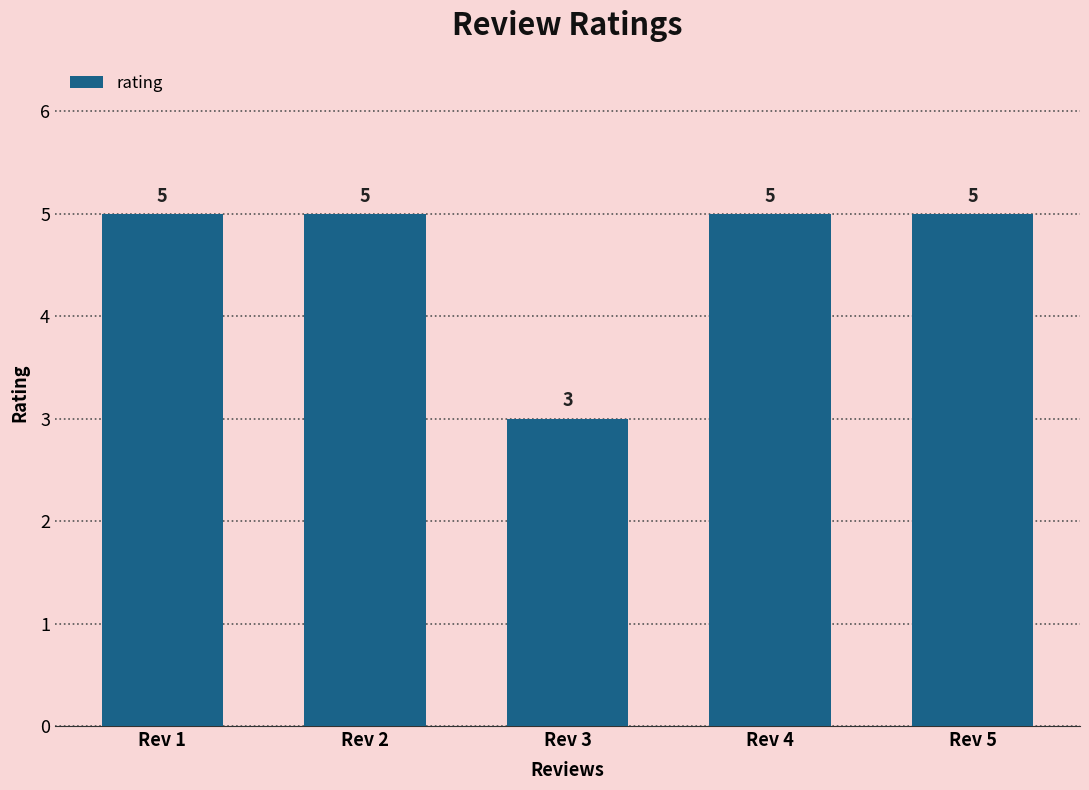

How many values are below 5?

1